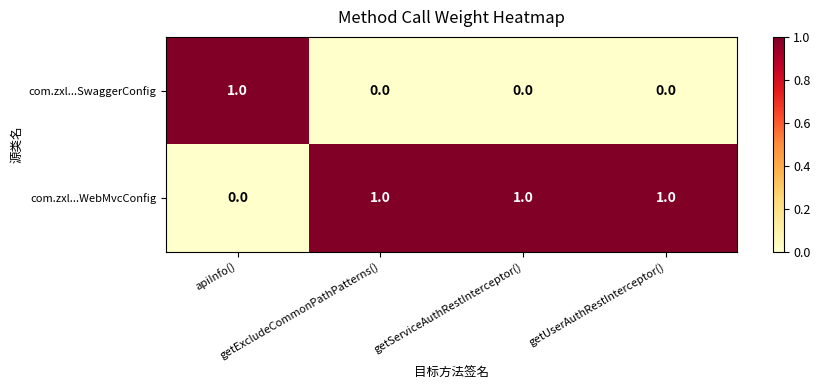

At how many categories does at least one series exceed 0?

4